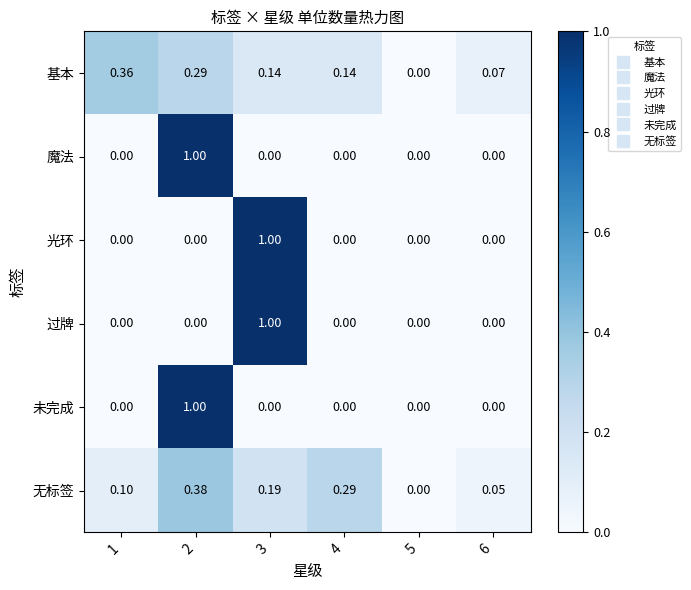

Is the value of 基本 at 4 greater than the value of 未完成 at 5?

Yes